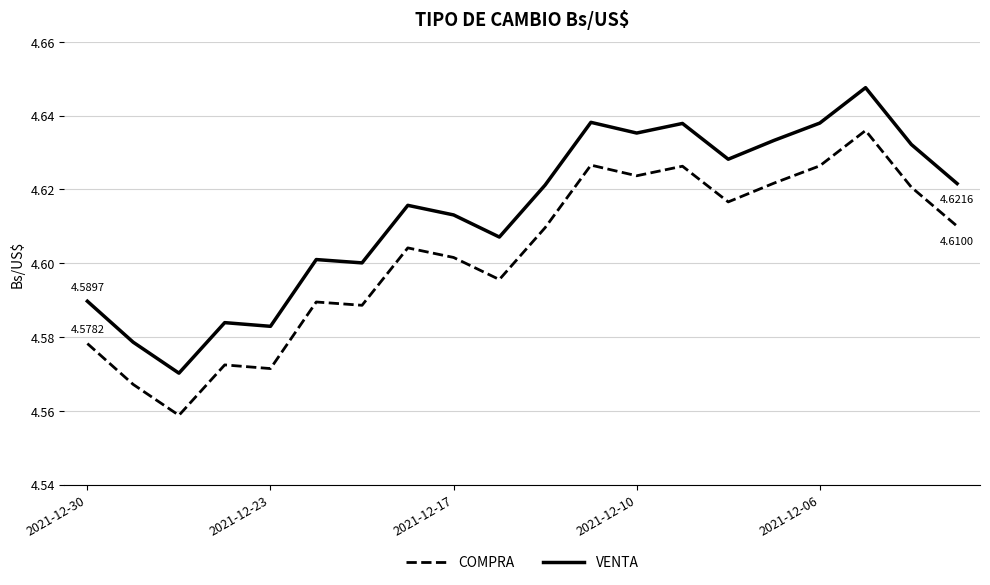

Does the chart have visible grid lines?

Yes